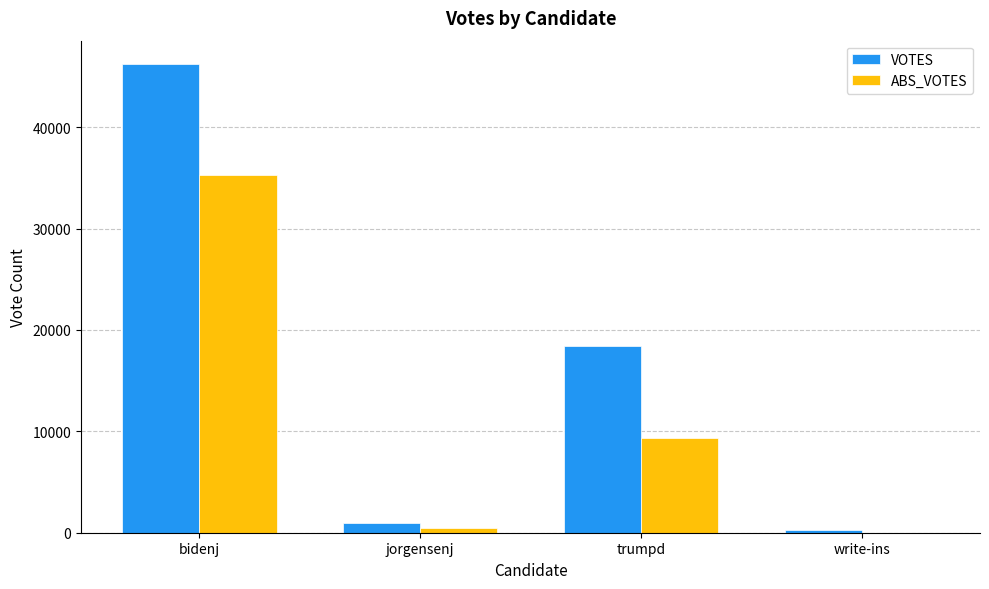

Is the value of VOTES at jorgensenj greater than the value of ABS_VOTES at trumpd?

No